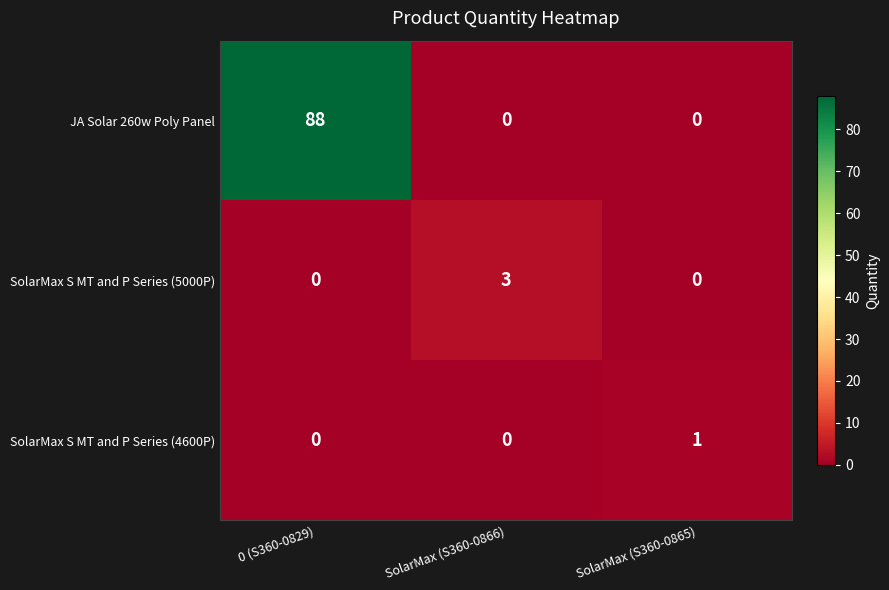

Reading left to right, extract all data points from this chart.

JA Solar 260w Poly Panel: 88	0	0
SolarMax S MT and P Series (5000P): 0	3	0
SolarMax S MT and P Series (4600P): 0	0	1